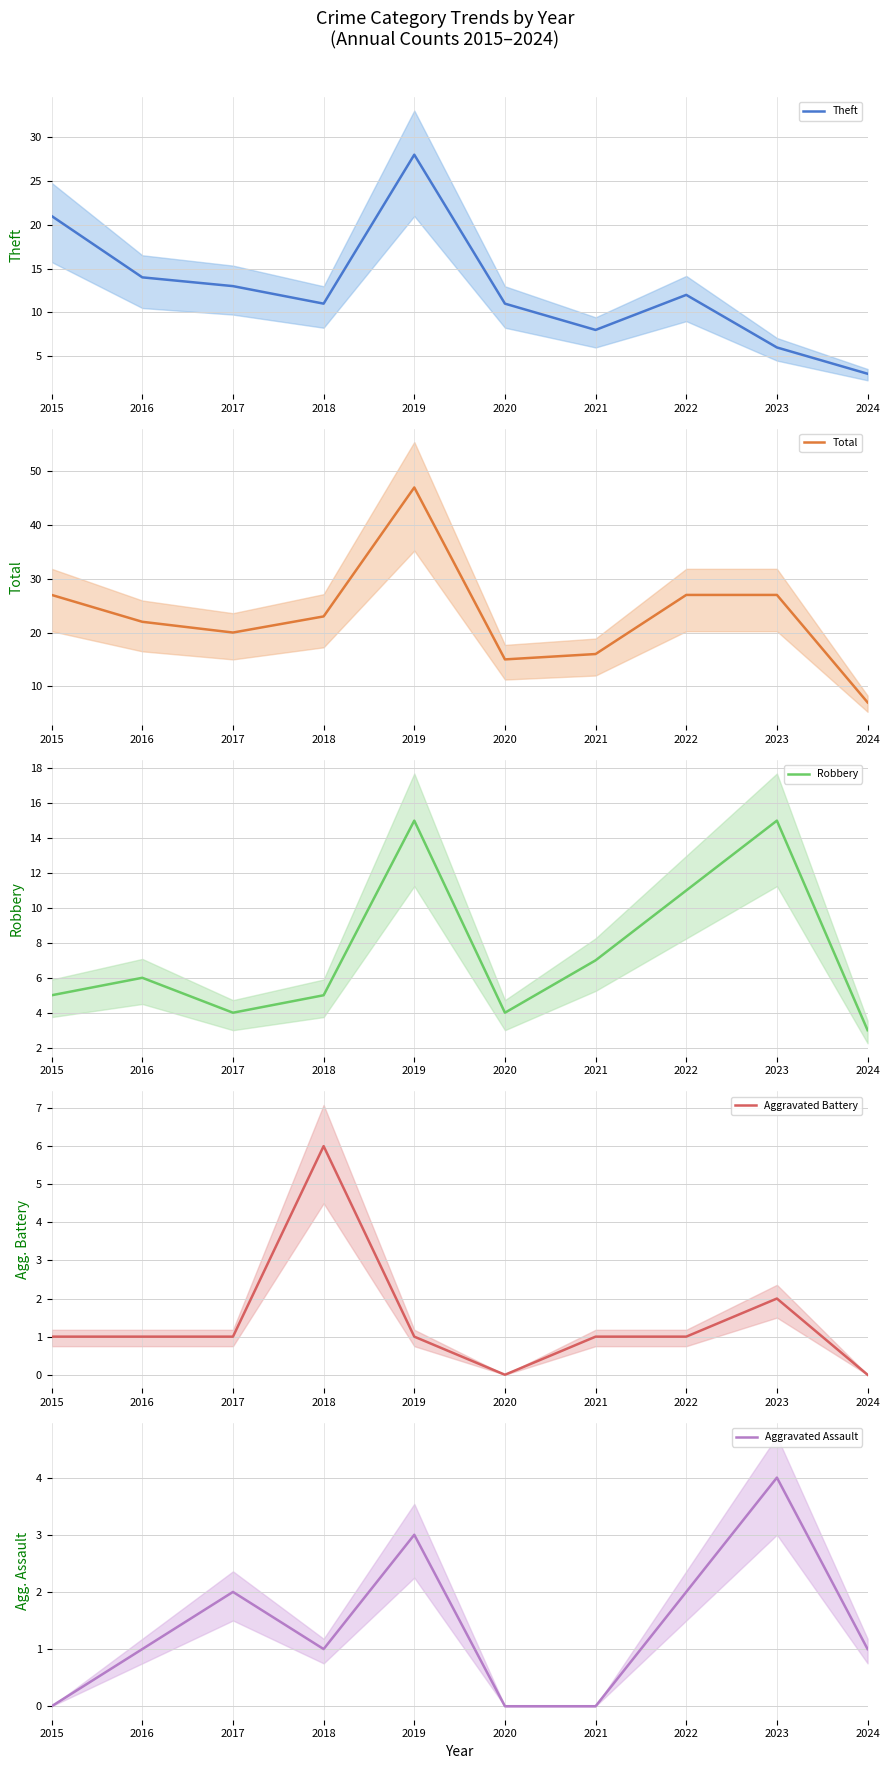

Reading left to right, extract all data points from this chart.

Theft: 2015=21	2016=14	2017=13	2018=11	2019=28	2020=11	2021=8	2022=12	2023=6	2024=3
Total: 2015=27	2016=22	2017=20	2018=23	2019=47	2020=15	2021=16	2022=27	2023=27	2024=7
Robbery: 2015=5	2016=6	2017=4	2018=5	2019=15	2020=4	2021=7	2022=11	2023=15	2024=3
Aggravated Battery: 2015=1	2016=1	2017=1	2018=6	2019=1	2020=0	2021=1	2022=1	2023=2	2024=0
Aggravated Assault: 2015=0	2016=1	2017=2	2018=1	2019=3	2020=0	2021=0	2022=2	2023=4	2024=1